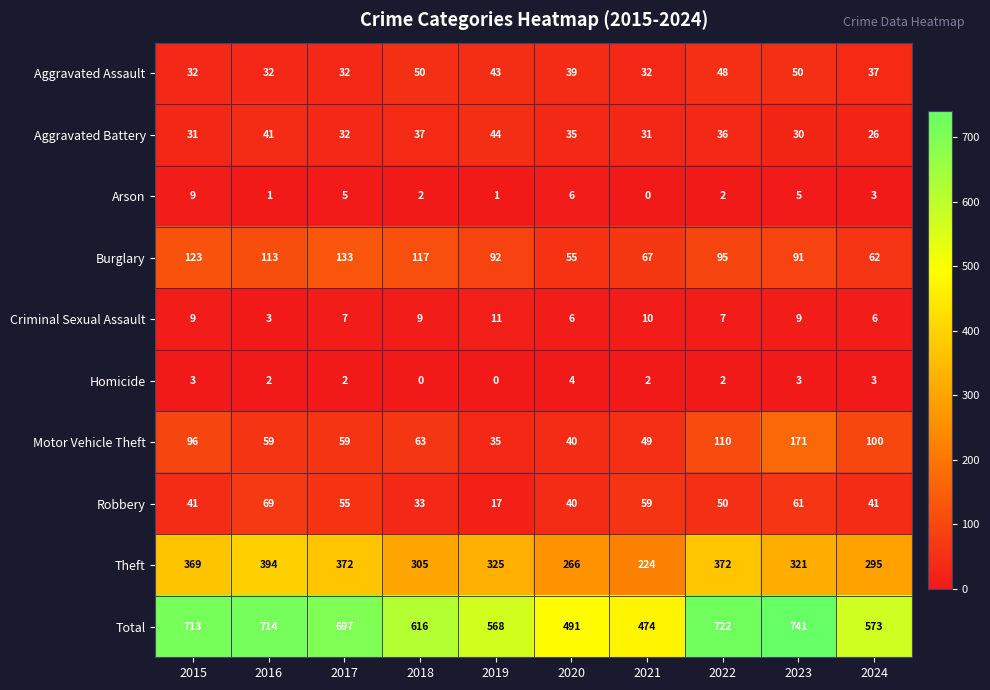

What is the difference between the second highest and second lowest values in the Homicide series?

3